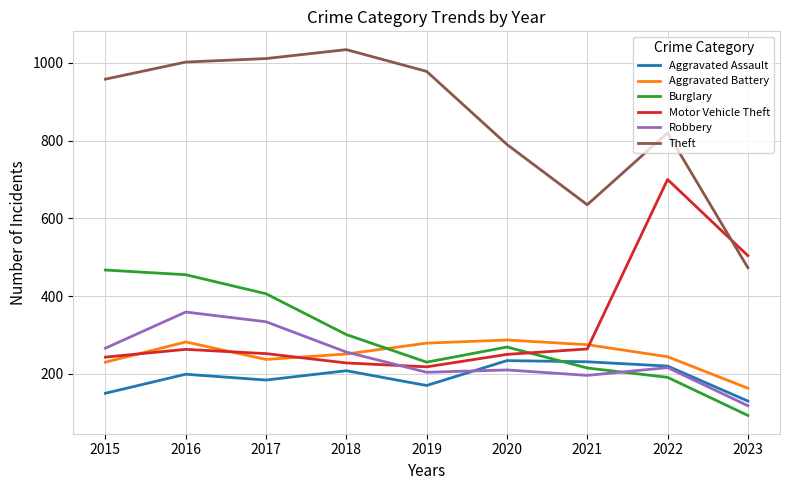

What value does the Aggravated Assault series have at 2019?

170